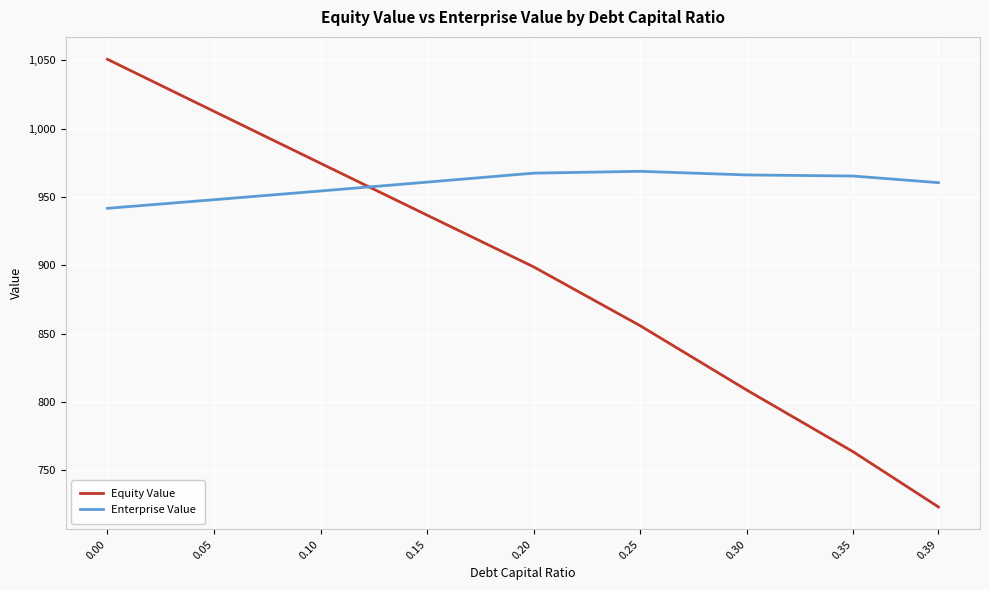

What are all the series names shown in the legend?

Equity Value, Enterprise Value